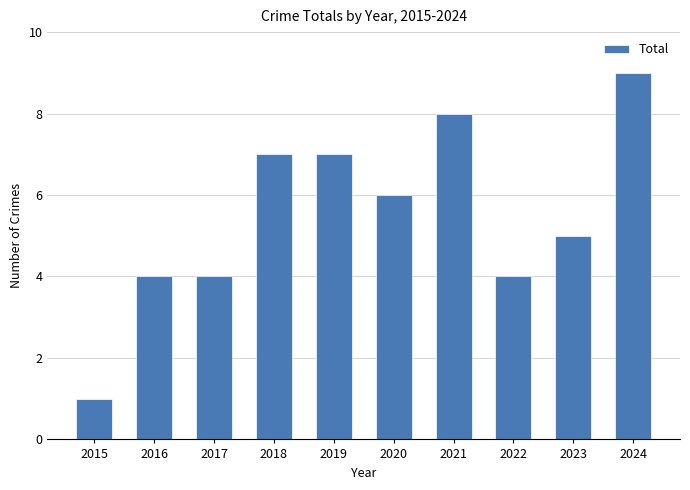

Does the chart contain any negative values?

No